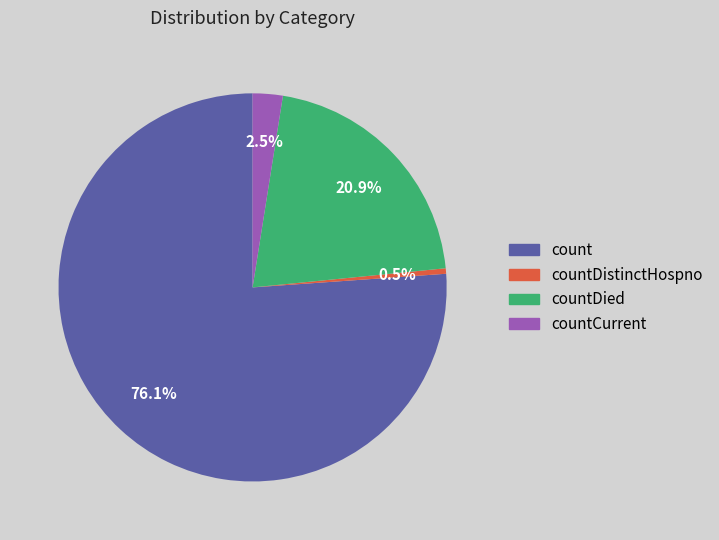

Is there any slice that represents more than half of the pie?

Yes